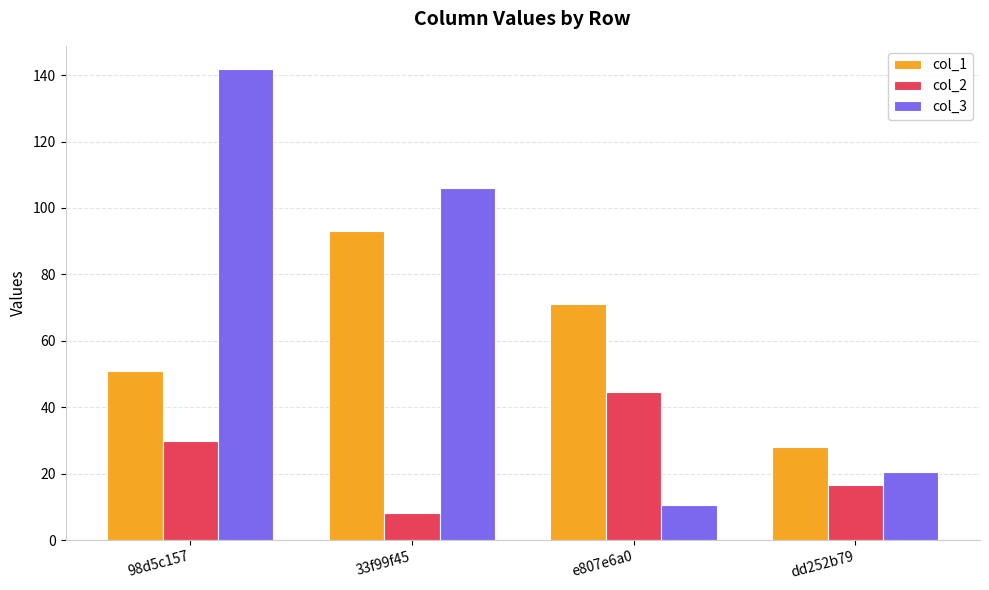

Reading right to left, extract all data points from this chart.

col_1: dd252b79=28.0	e807e6a0=71.0	33f99f45=93.0	98d5c157=51.0
col_2: dd252b79=16.7	e807e6a0=44.6	33f99f45=8.2	98d5c157=29.7
col_3: dd252b79=20.6	e807e6a0=10.6	33f99f45=106.1	98d5c157=141.7